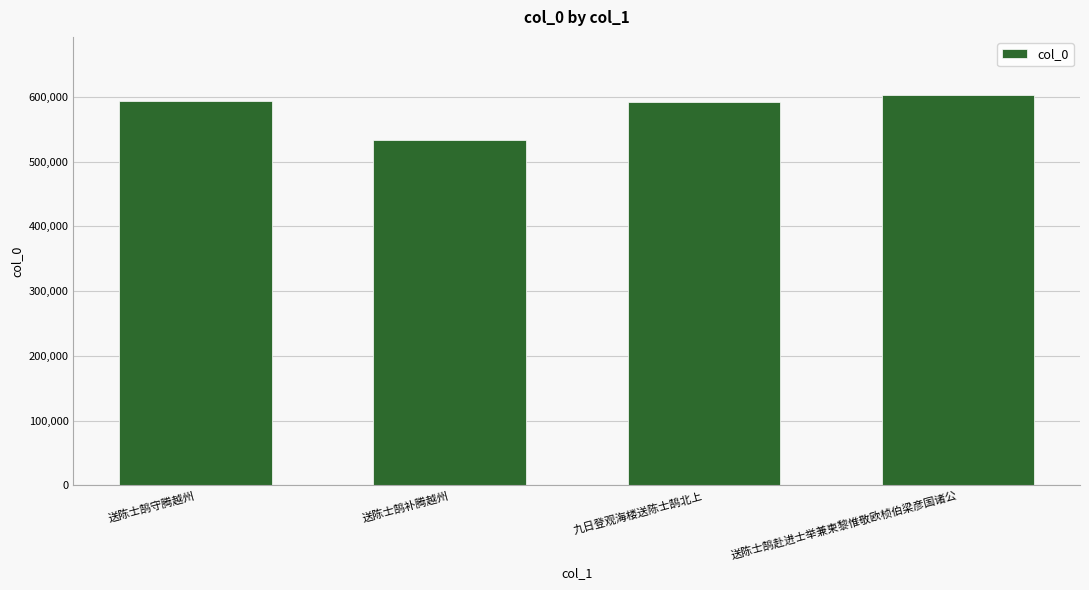

What is the smallest value displayed?

533921